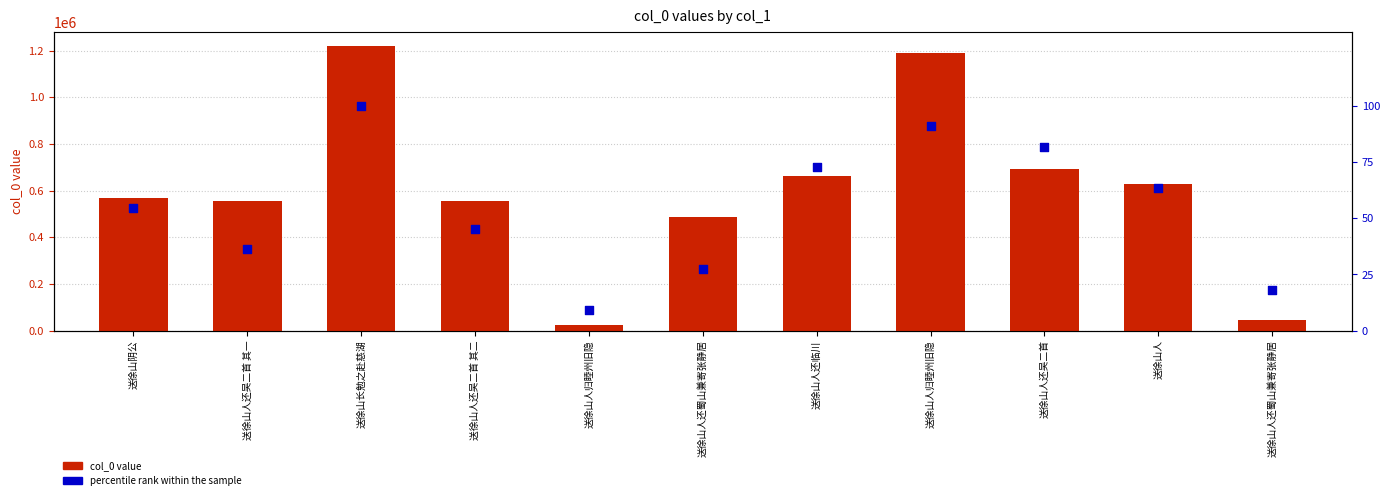

Which series contains the lowest Y value?

percentile rank within the sample